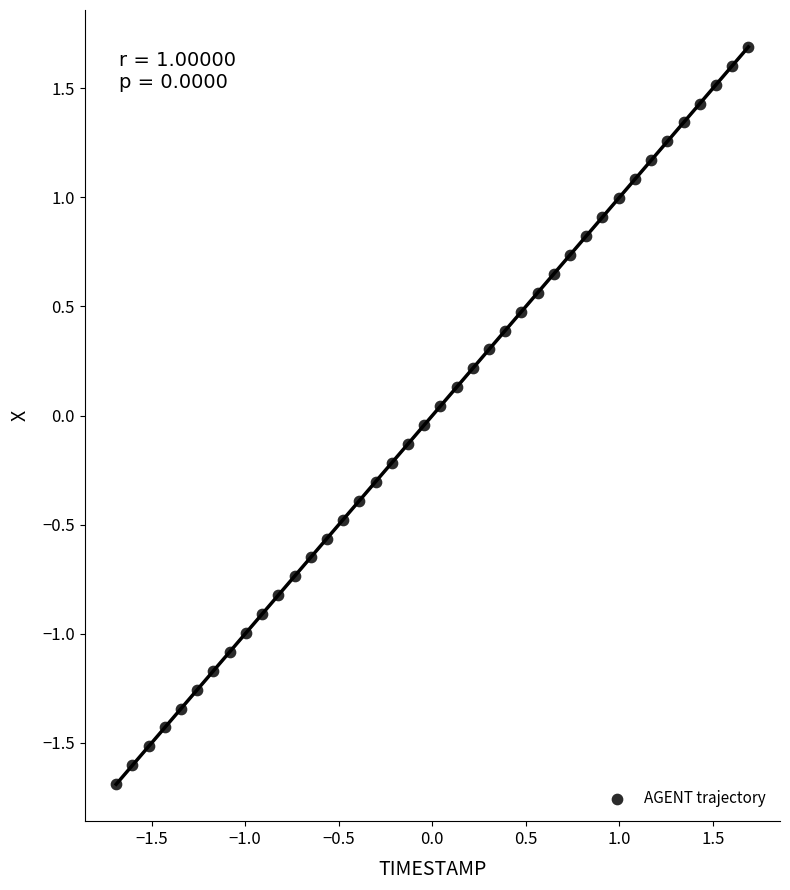

What is the range of Y values (max minus min)?

3.4